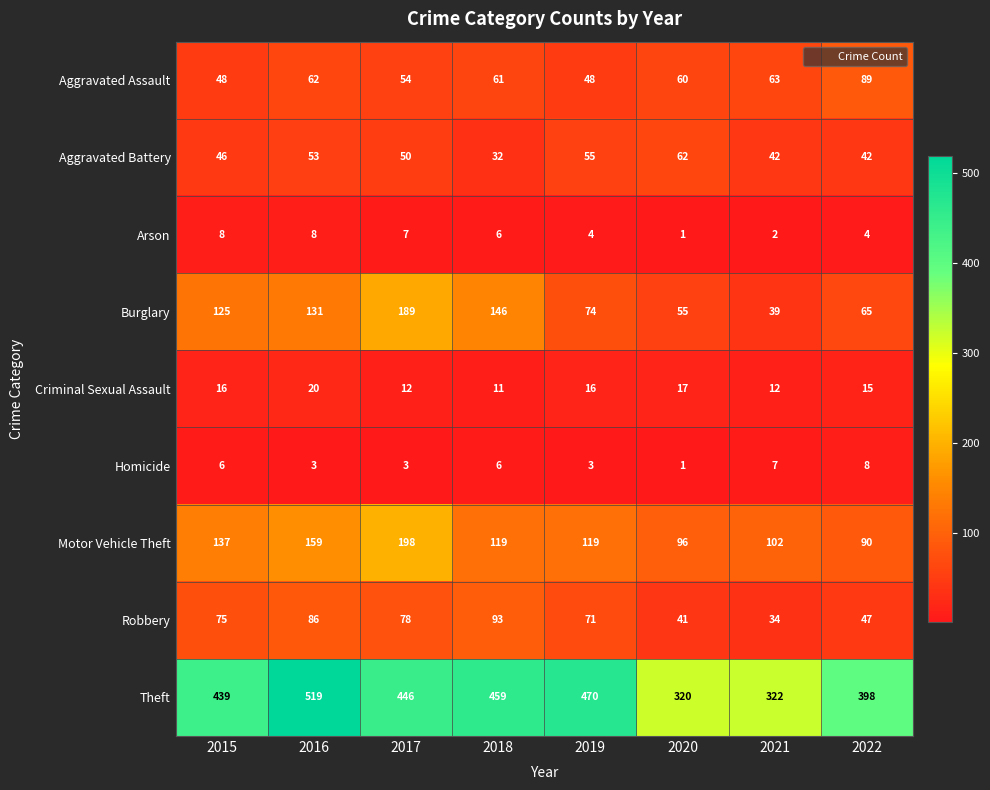

At which label is Burglary closest to 114?

2015